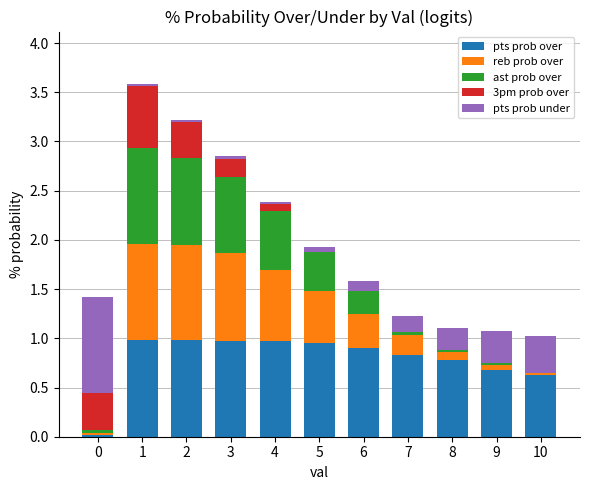

True or false: pts prob over has a value of 1.4 at 2.

False